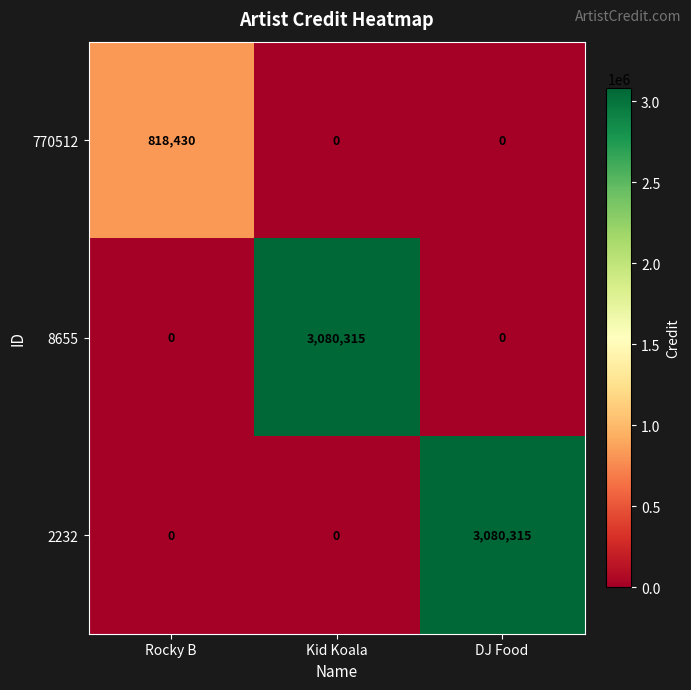

What is the sum of all 770512 values?

818430